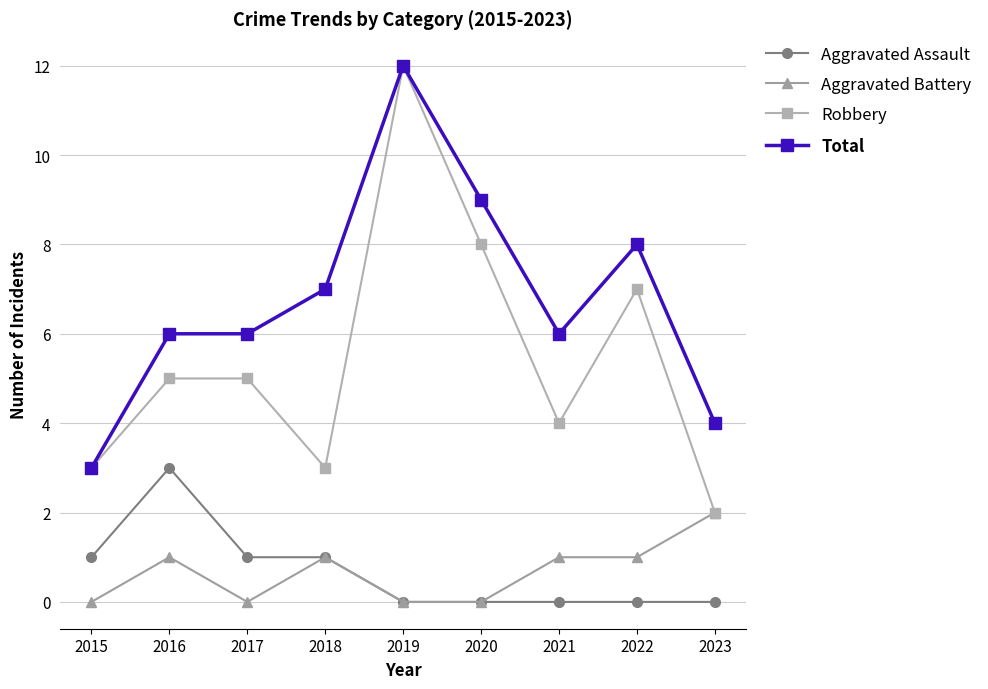

How many distinct data groups are displayed?

4